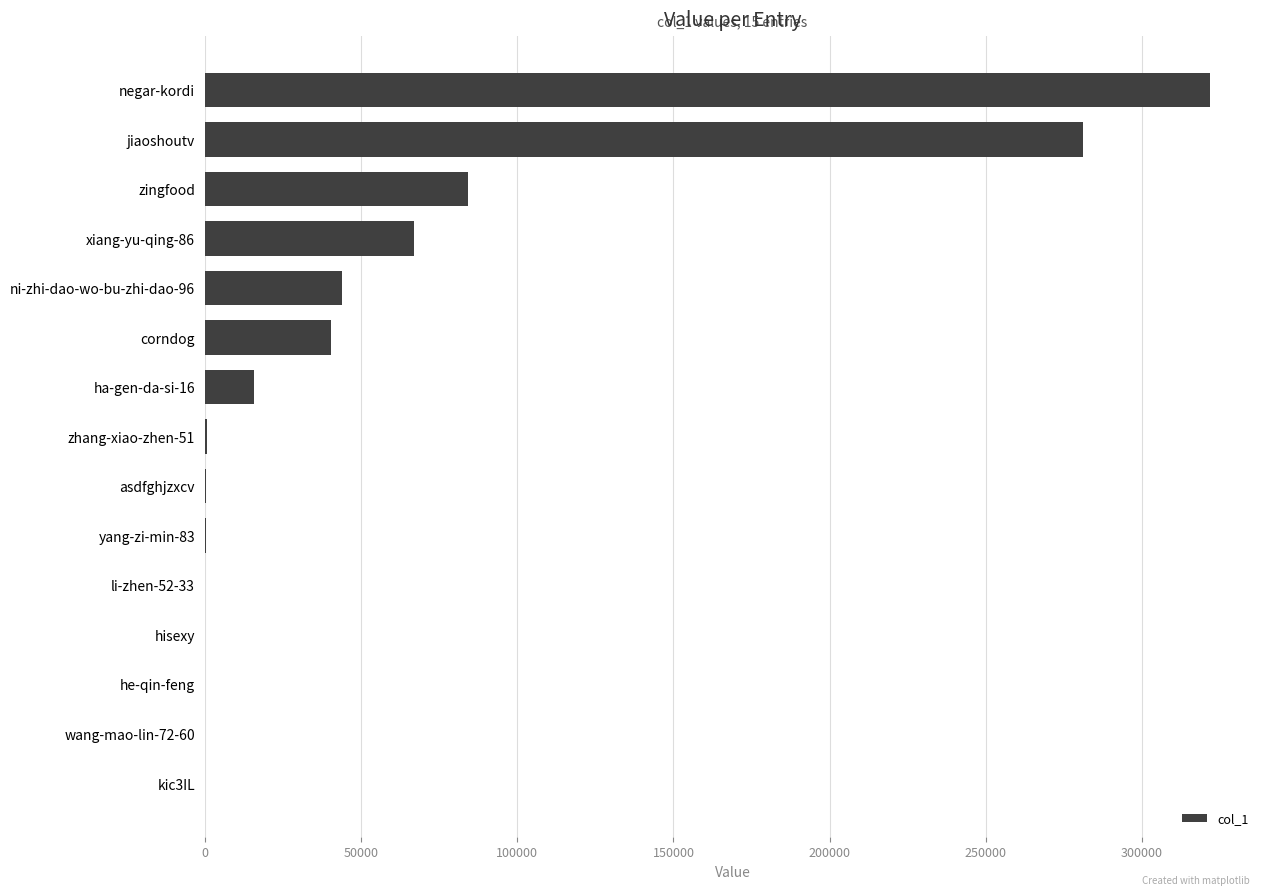

The chart shows a value of 395485 at jiaoshoutv. True or false?

False